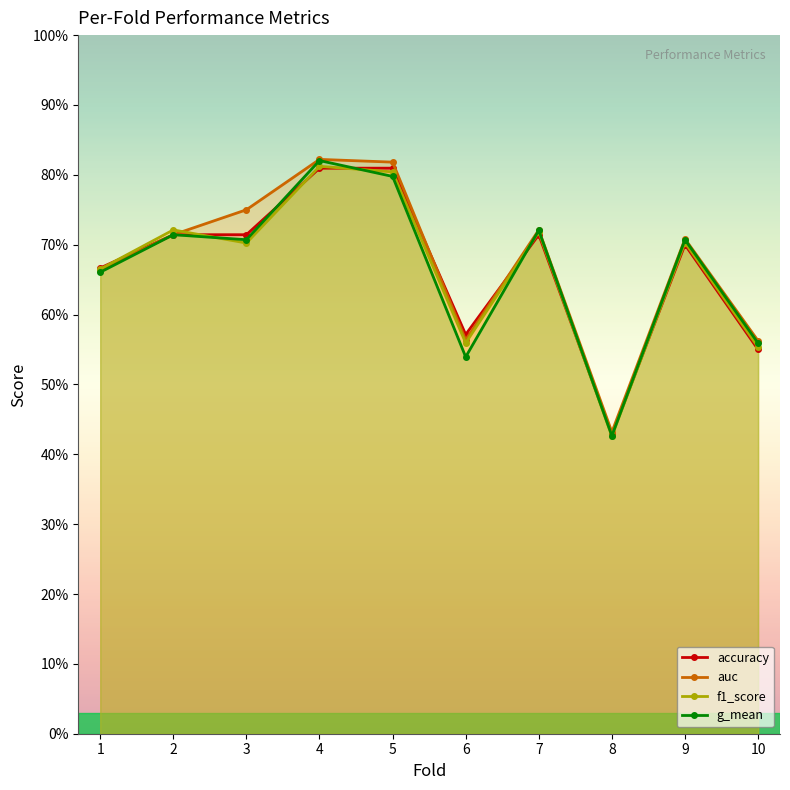

What is the difference between the maximum and second lowest values in the g_mean series?

0.3